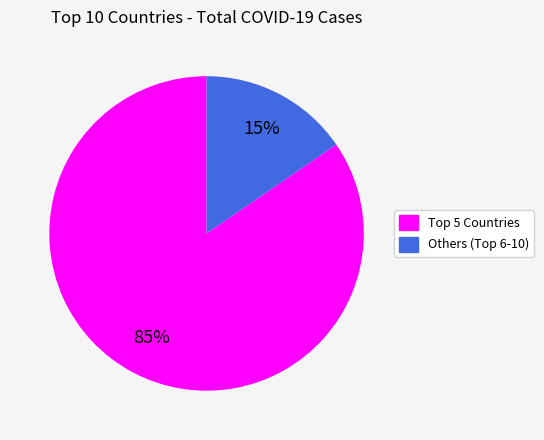

To the nearest percent, what is the average slice percentage?

50%